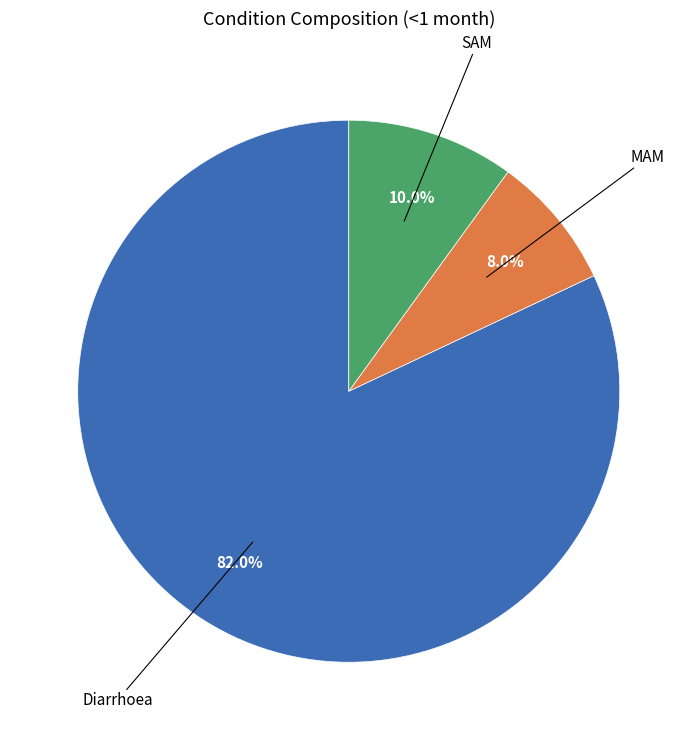

Is there a majority slice in this chart?

Yes